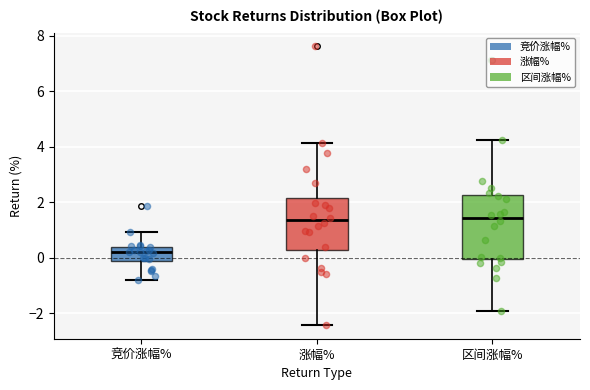

Reading left to right, read every box against the y-axis: the position of its median line, the range the box covers, and the ends of its whiskers. The values are not printed on the chart, so give them approximately, as read against the axis.

竞价涨幅%: median 0.2, box -0.2 to 0.4, whiskers -0.8 to 1.0
涨幅%: median 1.4, box 0.2 to 2.2, whiskers -2.4 to 4.2
区间涨幅%: median 1.4, box 0.0 to 2.2, whiskers -2.0 to 4.2